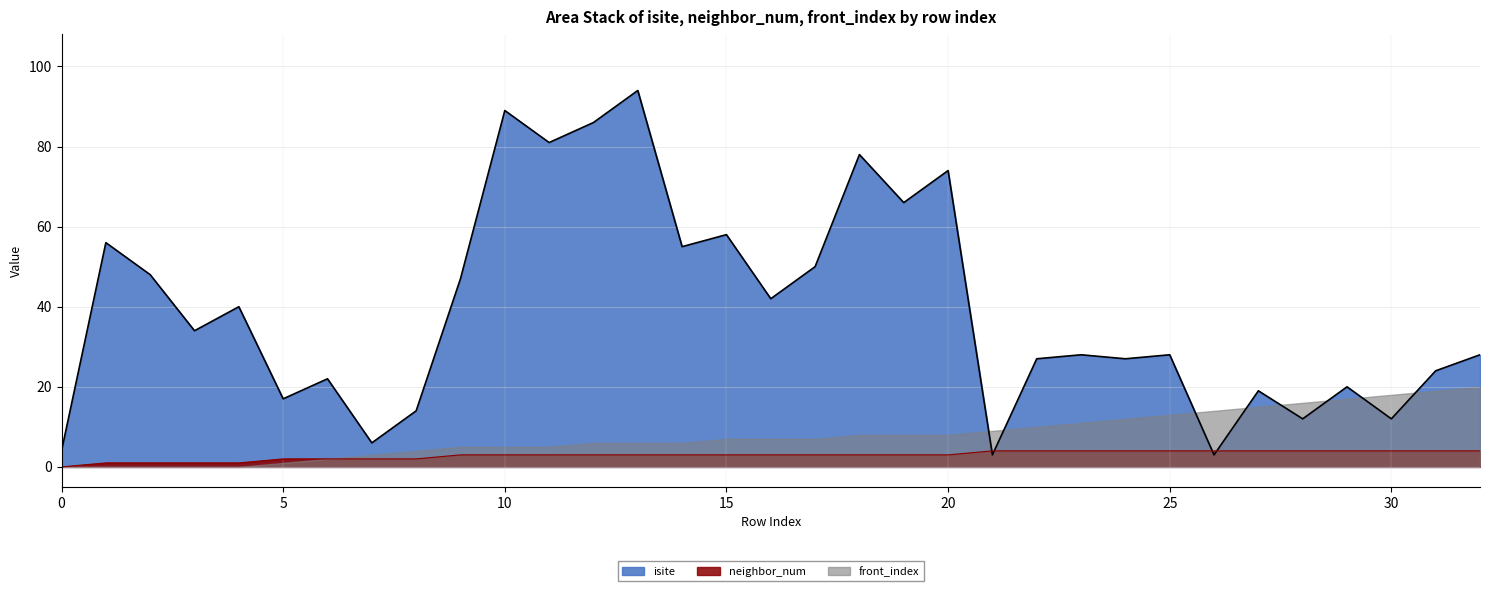

At which category does isite reach its first local peak?

1